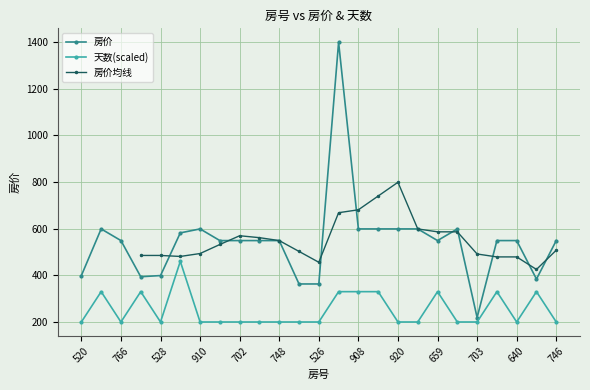

At which label does 房价 first exceed 549?

840